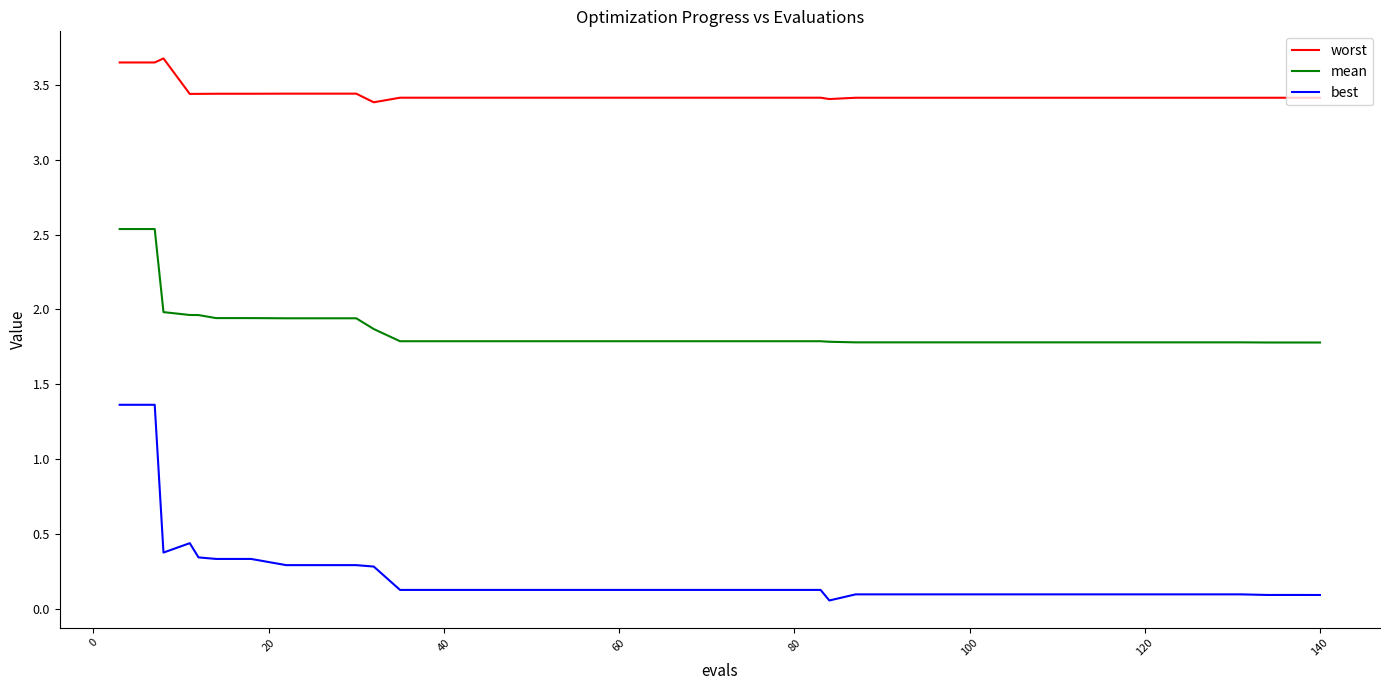

What is the difference between the maximum and minimum values in the best series?

1.3